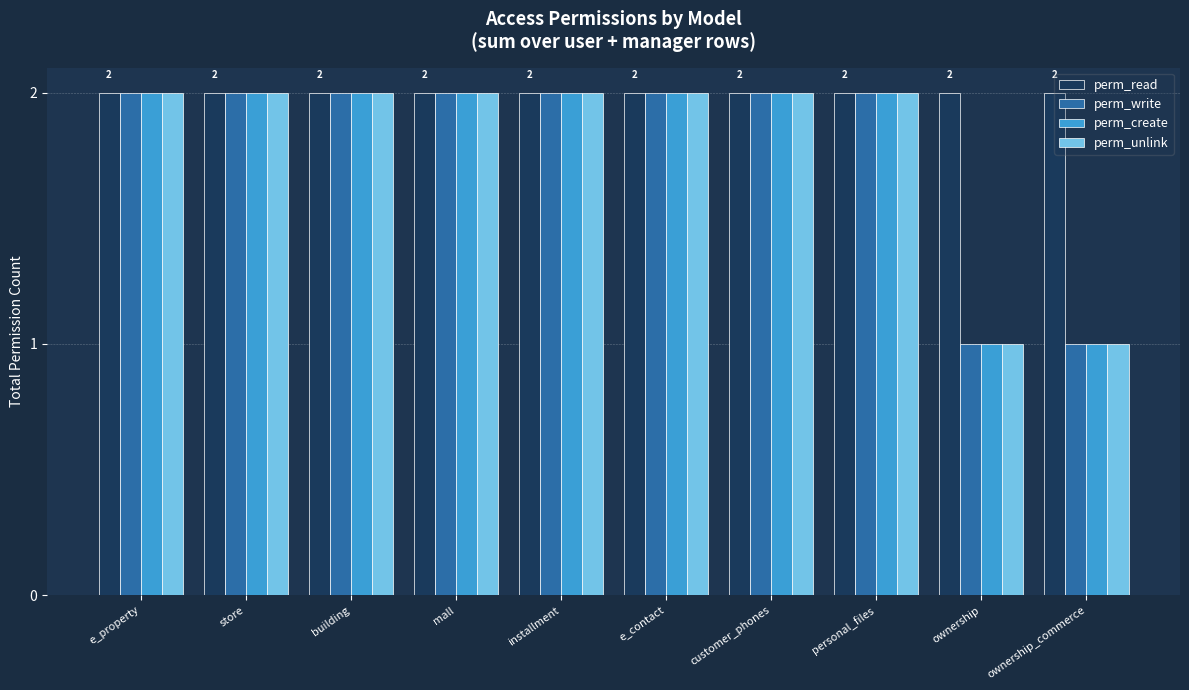

What is the sum of the perm_write values at e_property and ownership_commerce?

3